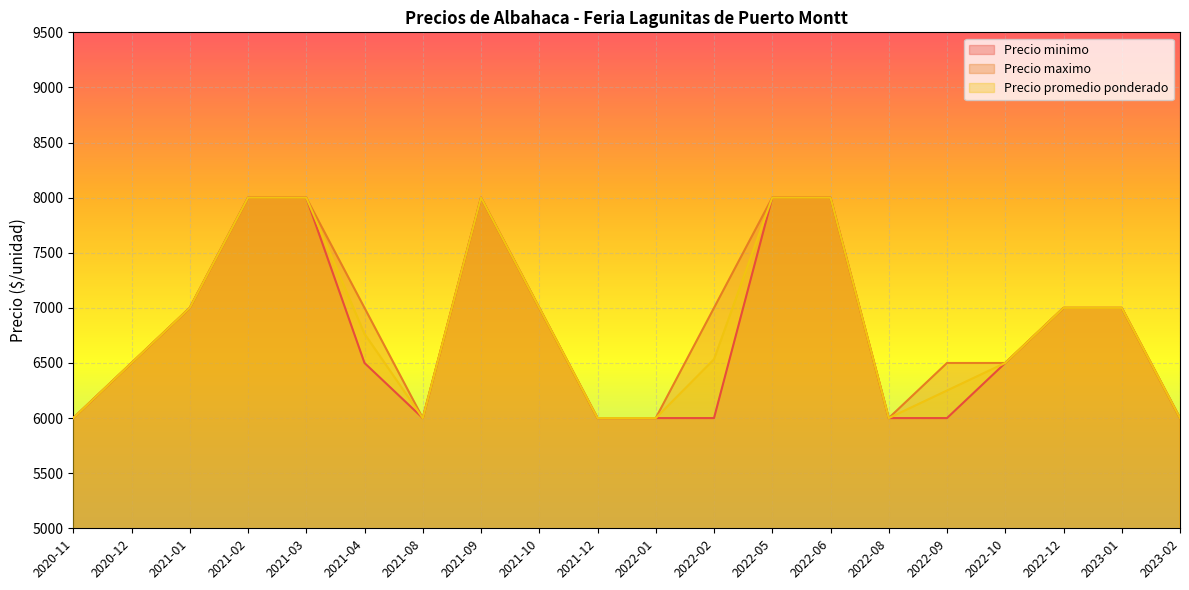

What are all the series names shown in the legend?

Precio minimo, Precio maximo, Precio promedio ponderado